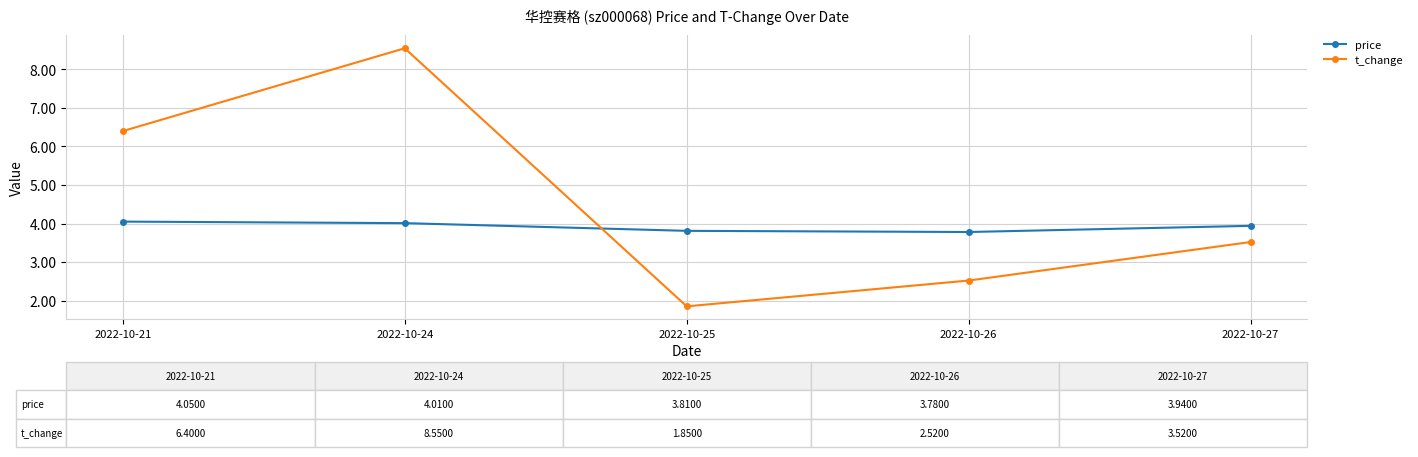

Where is the first local minimum for t_change?

2022-10-25